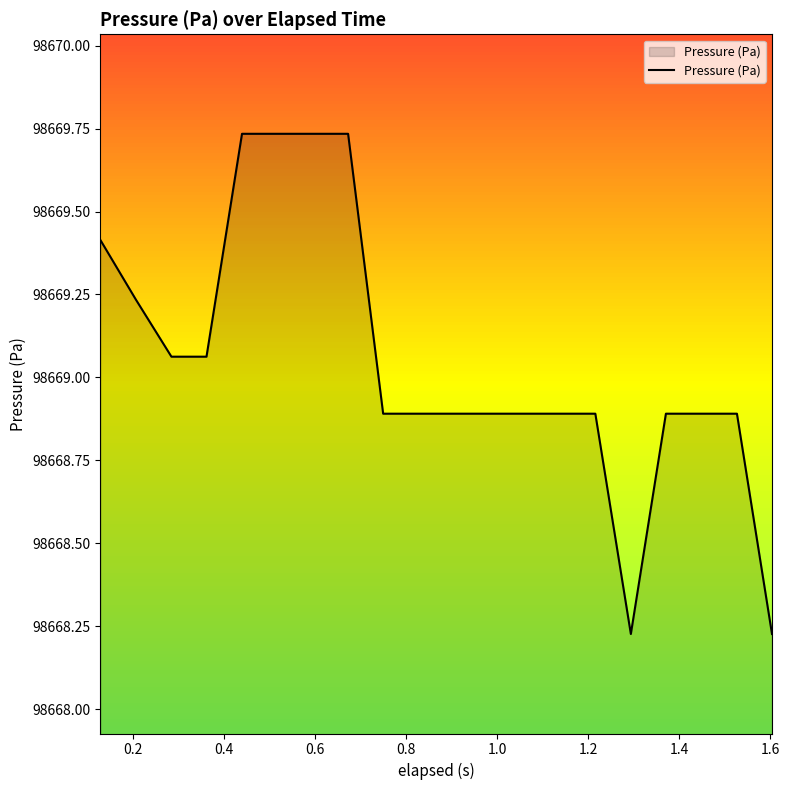

What is the sum of all values?

1973381.1